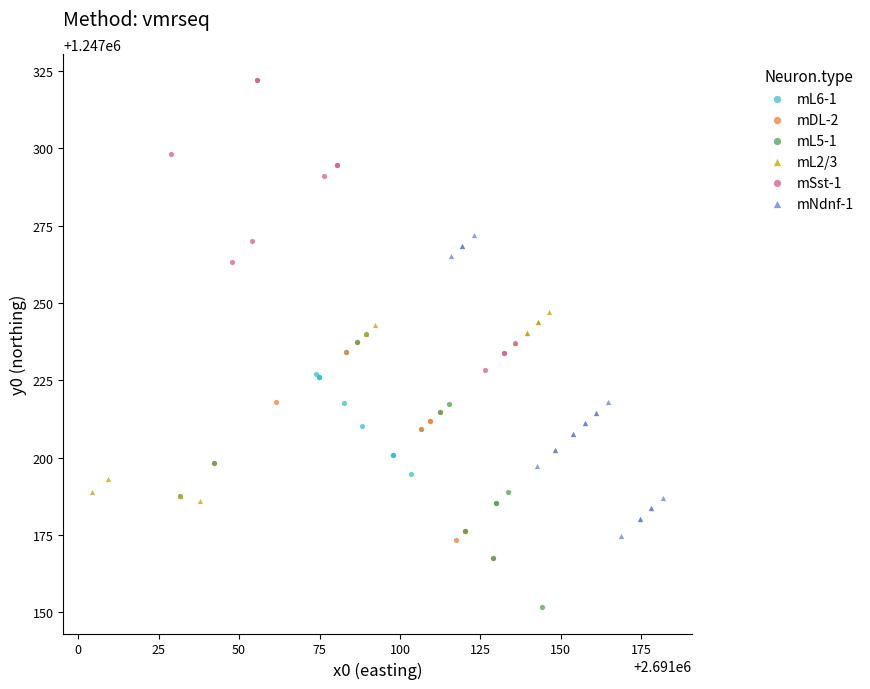

Which series reaches the minimum Y coordinate?

mL5-1